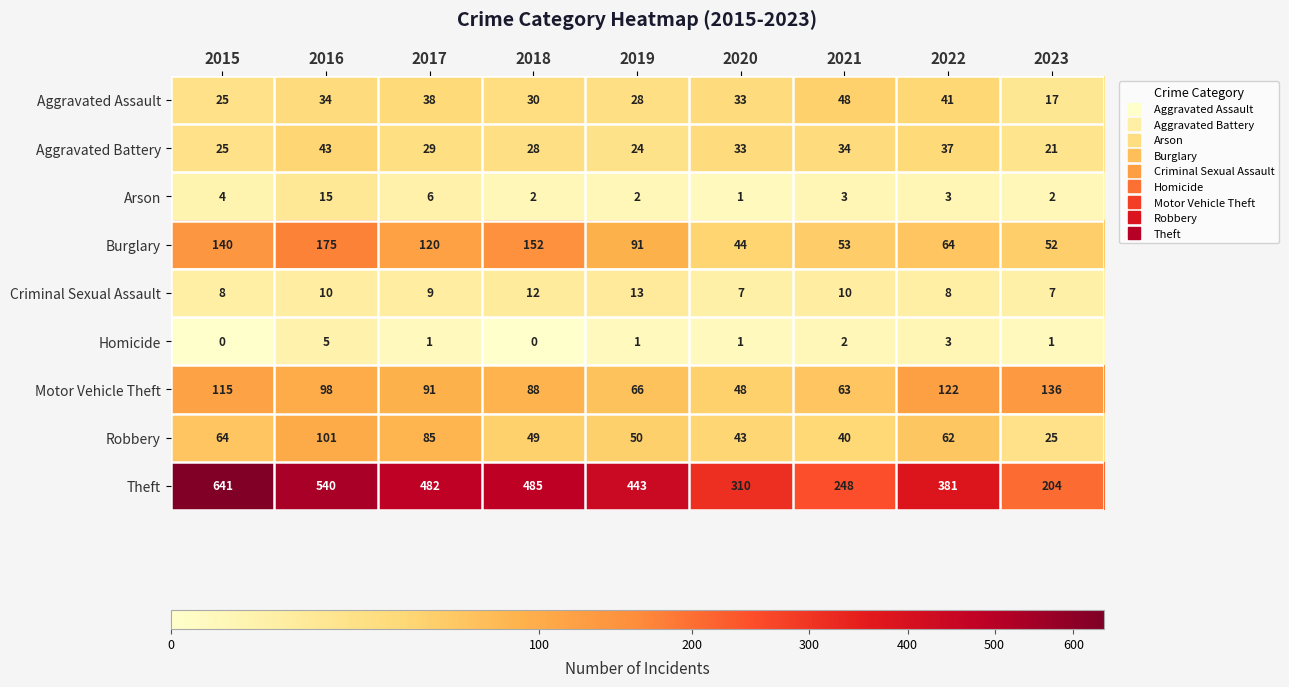

Which series has the widest spread of values?

Theft